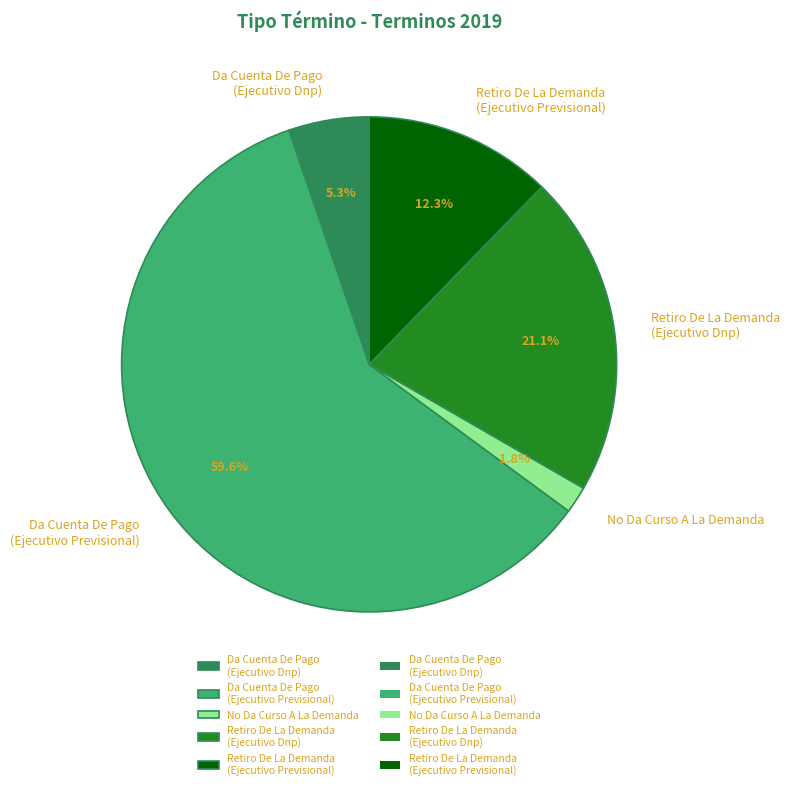

Combined, do Da Cuenta De Pago (Ejecutivo Previsional) and No Da Curso A La Demanda account for over 50%?

Yes